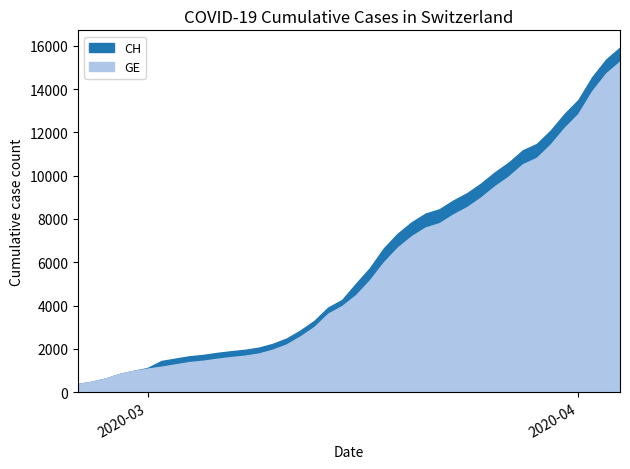

True or false: GE and CH cross at least once.

False